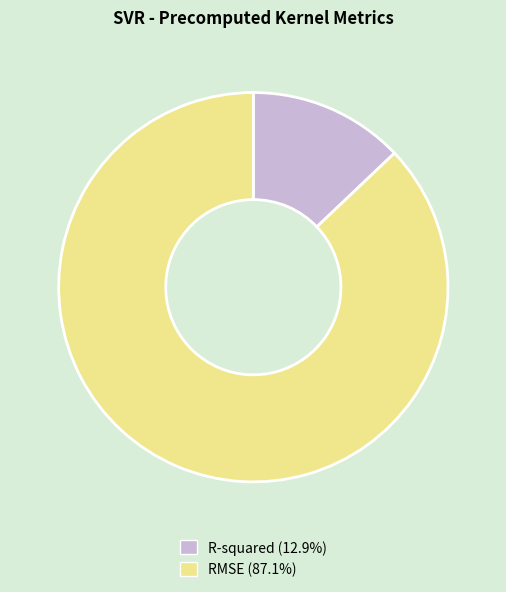

Is the sum of RMSE and R-squared greater than half?

Yes